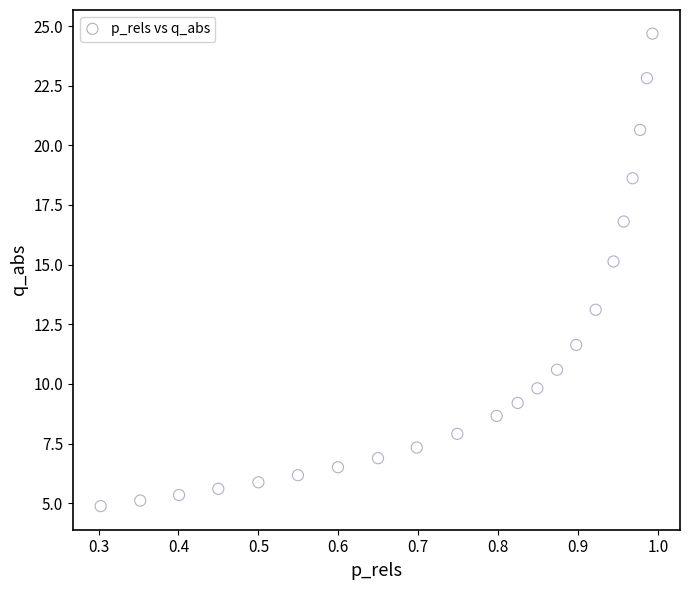

What Y value in the scatter plot is closest to 14?

13.1